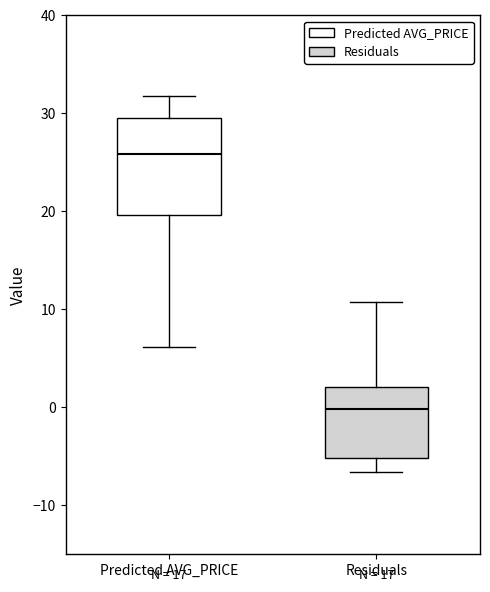

Reading left to right, read every box against the y-axis: the position of its median line, the range the box covers, and the ends of its whiskers. The values are not printed on the chart, so give them approximately, as read against the axis.

Predicted AVG_PRICE: median 26, box 20 to 29, whiskers 6 to 32
Residuals: median 0, box -5 to 2, whiskers -7 to 11